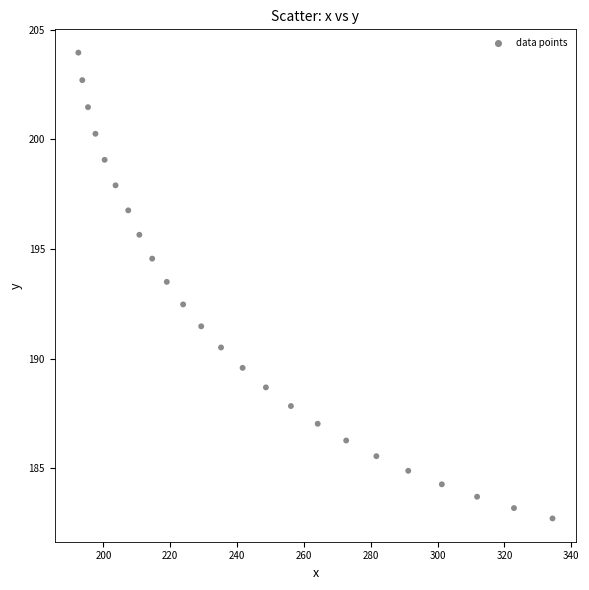

What is the range of X values (max minus min)?

141.9